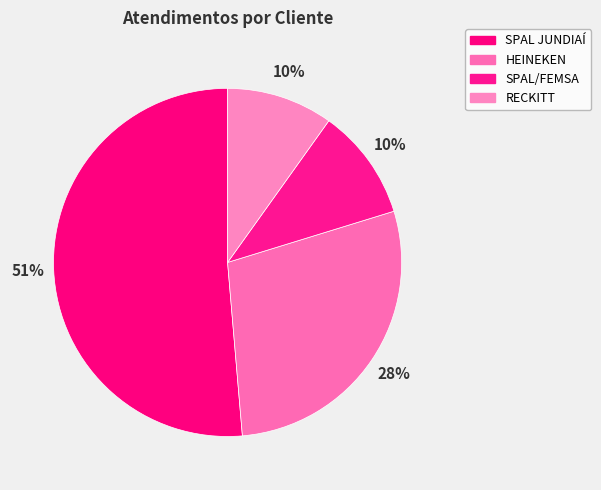

To the nearest percent, what is the difference between the largest and smallest slice percentages?

41%